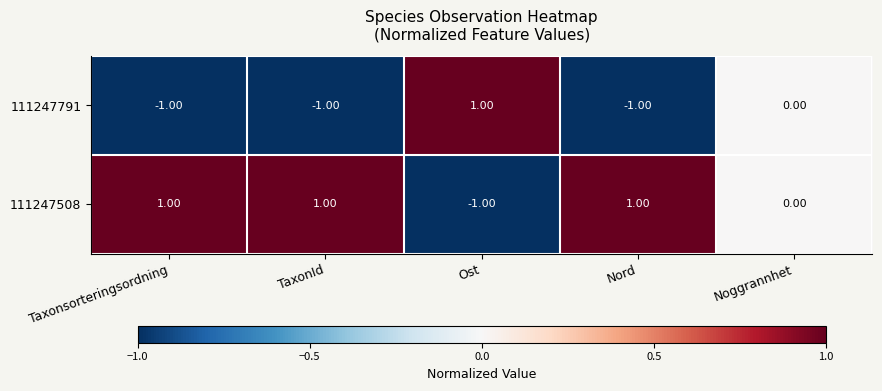

Which series has the largest total across all categories?

111247508